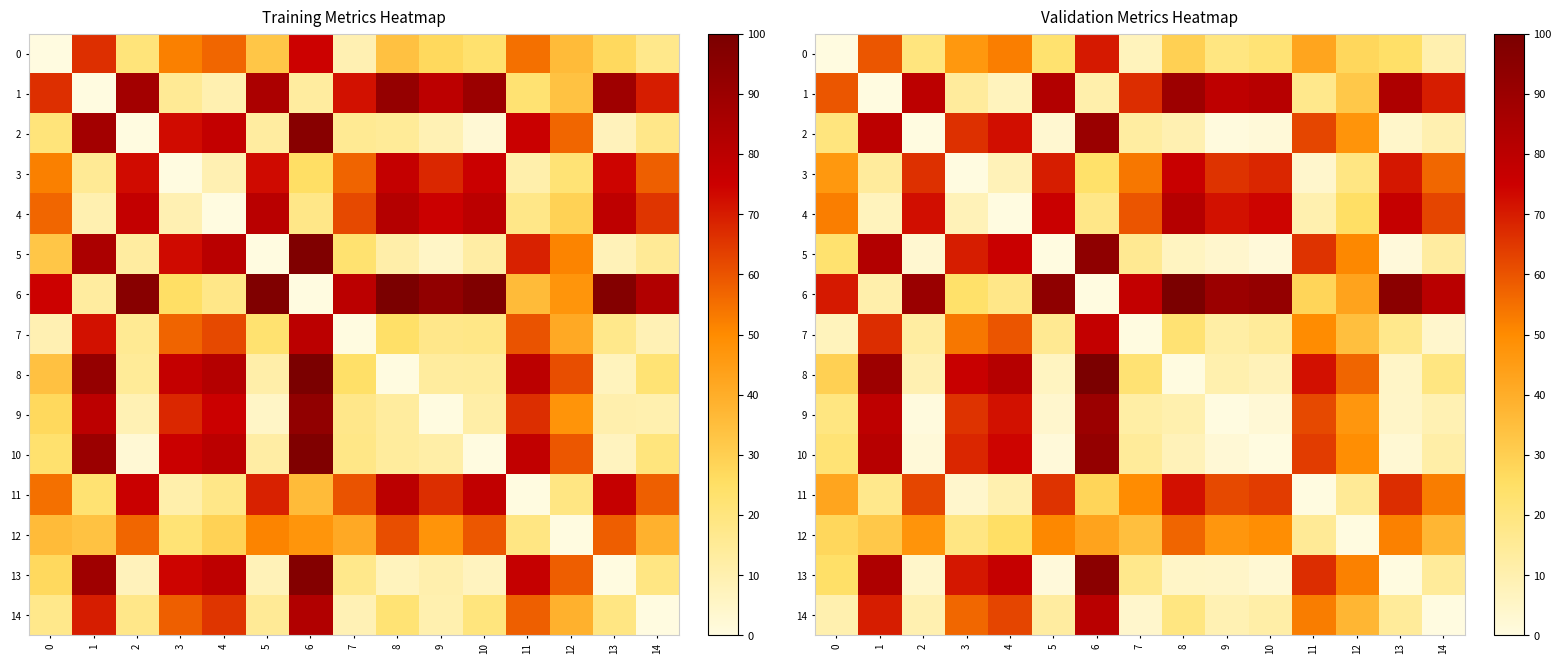

Which series has the largest total across all categories?

6